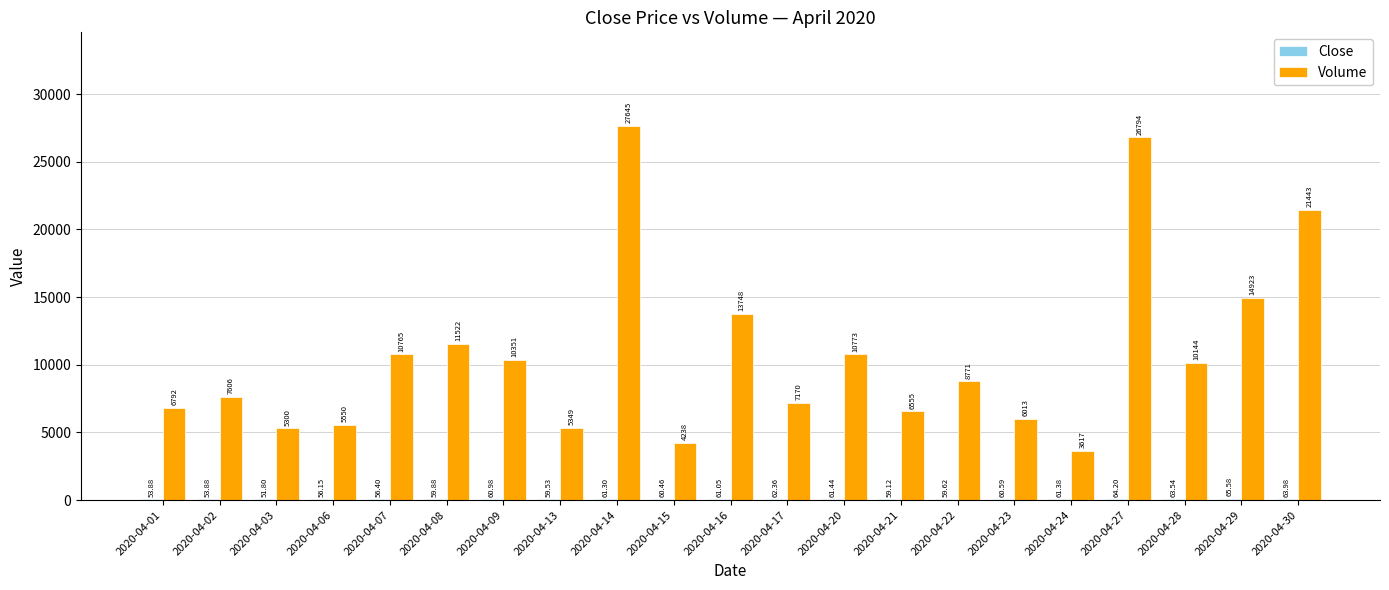

At which category is the sum across all series the highest?

2020-04-14